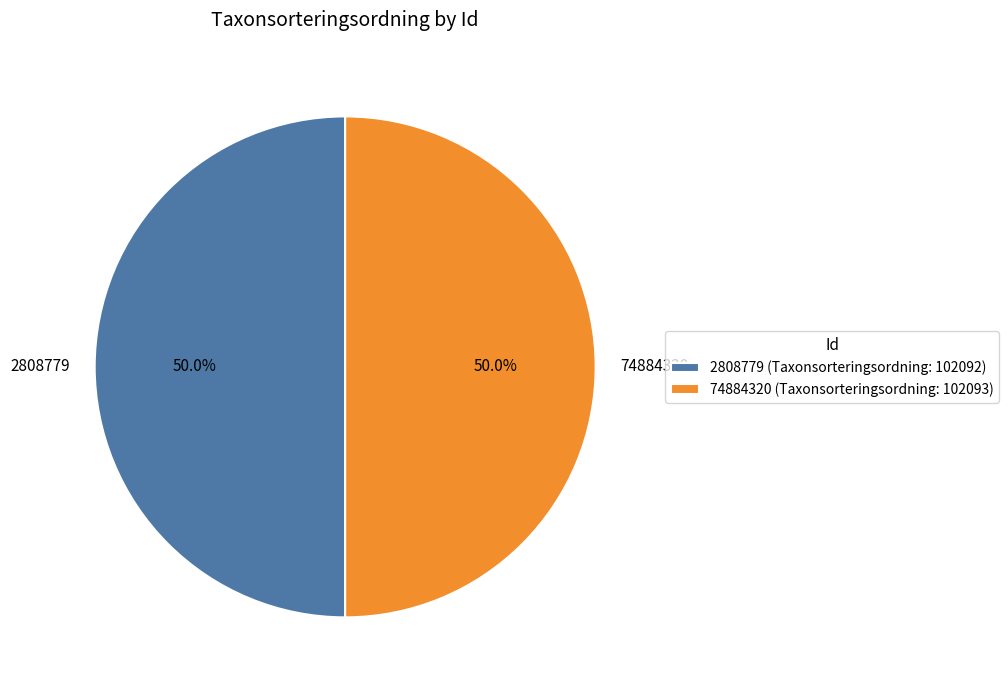

The 74884320 slice represents 61% of the pie. True or false?

False